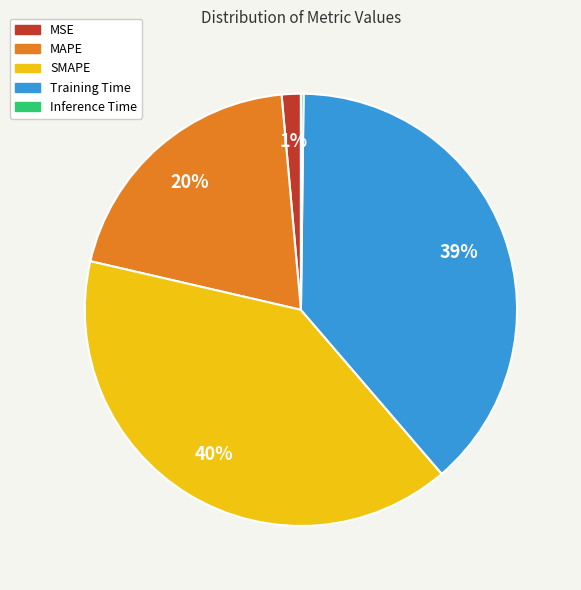

Which slice is the largest?

SMAPE